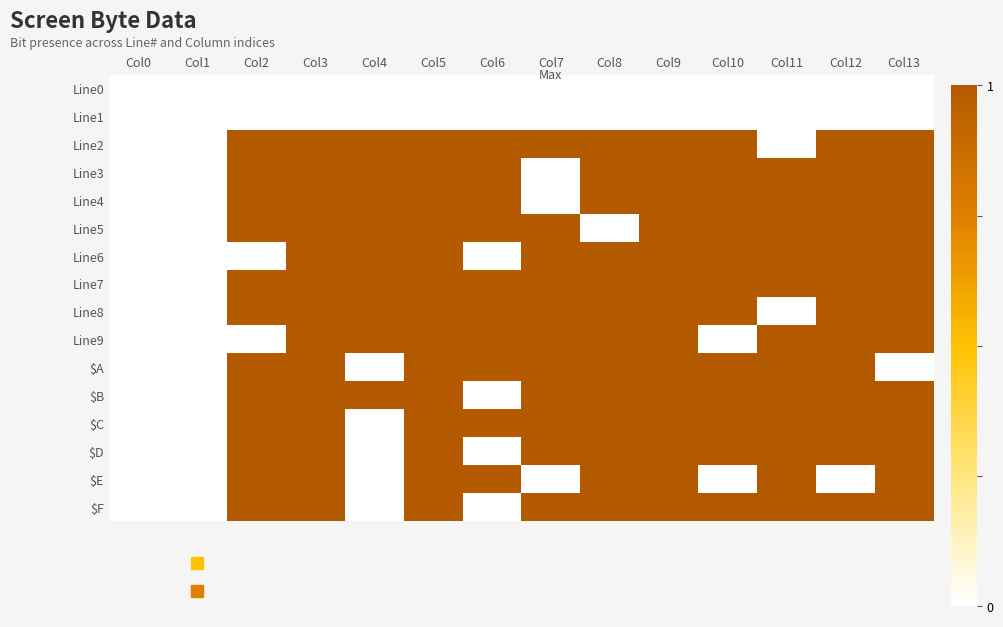

What is the total value across all series at Col6?

10